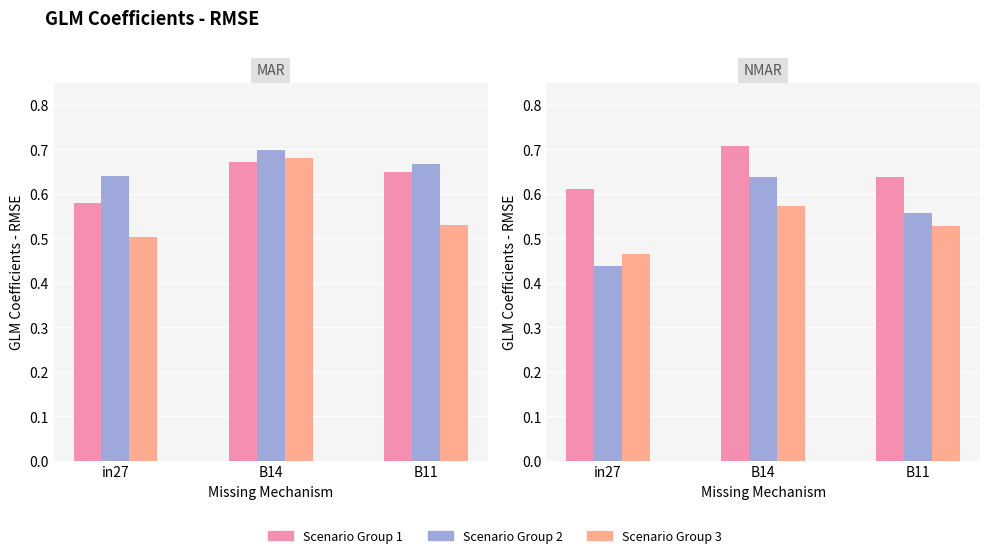

Is the value of Scenario 3 (750) at B14 greater than the value of Scenario 2 (748) at B14?

No